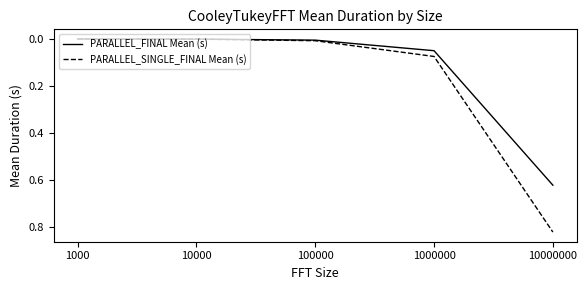

Rank the series at 1000000 from highest to lowest value.

PARALLEL_SINGLE_FINAL Mean (s), PARALLEL_FINAL Mean (s)